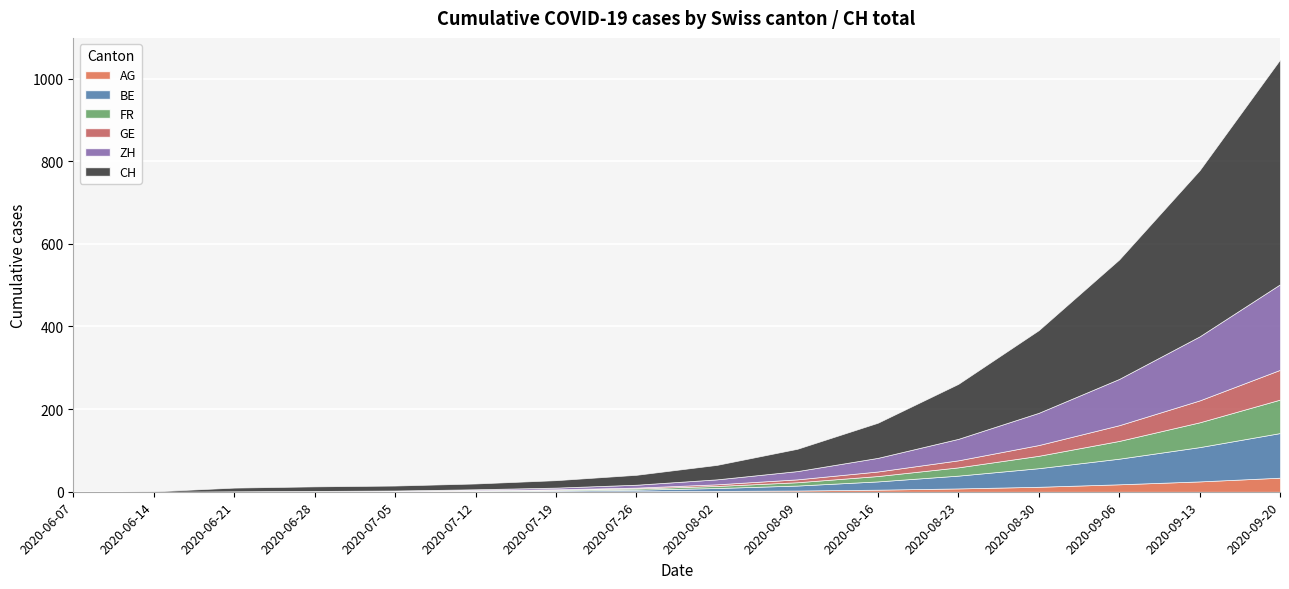

What is the difference between the highest and lowest values at 3?

11